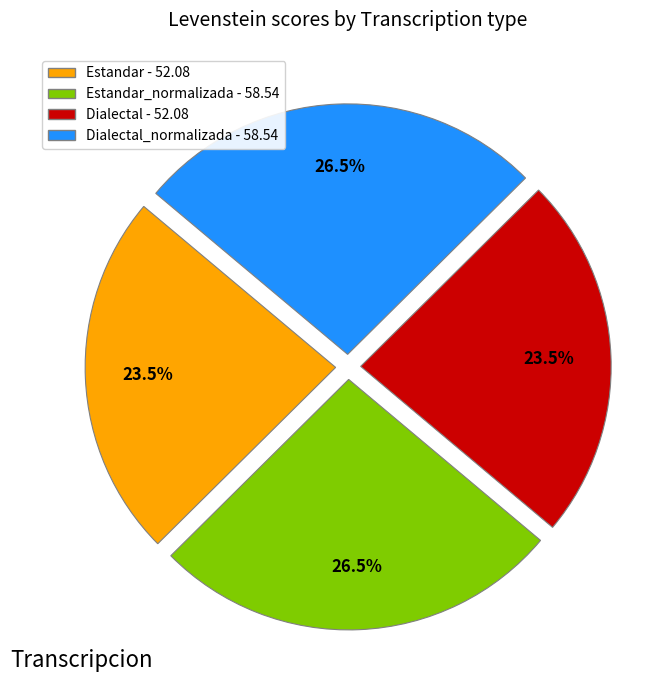

What portion of the pie excludes Dialectal_normalizada - 58.54?

73.5%